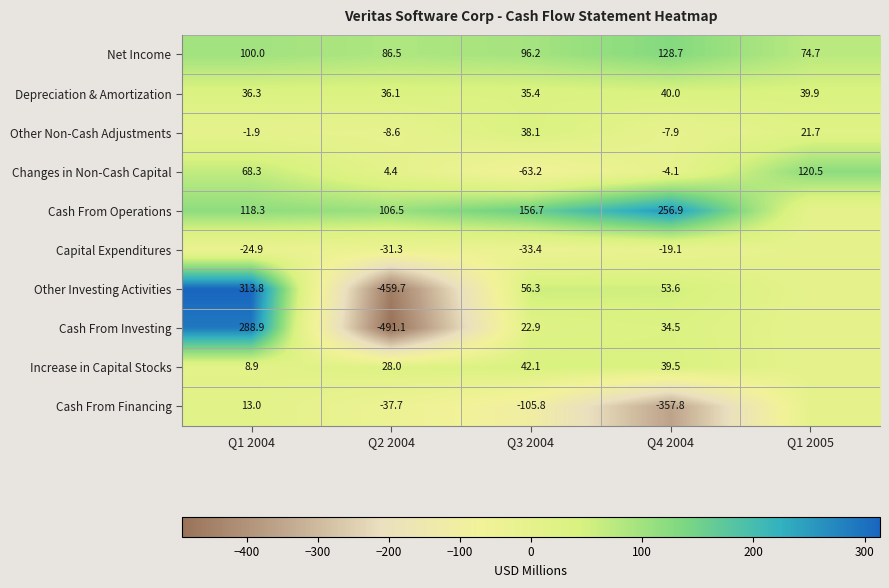

How many categories are shown in the chart?

5